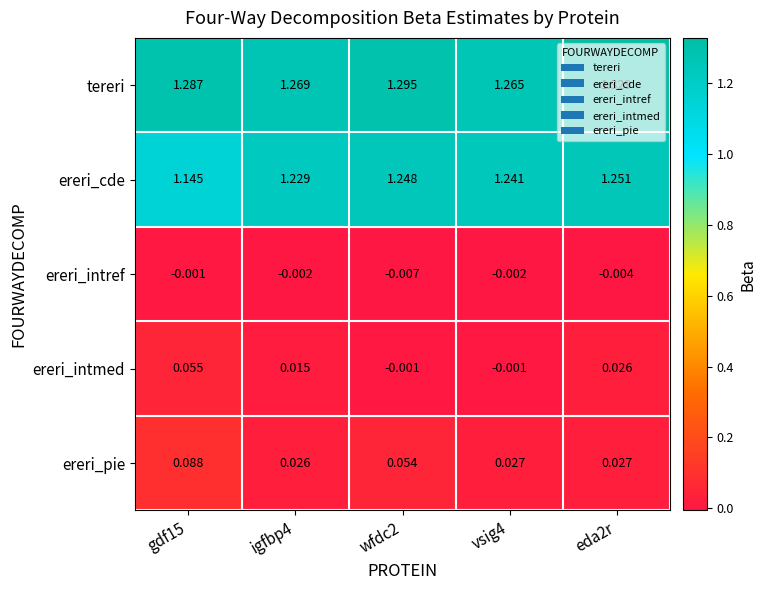

How many series are shown in this chart?

5